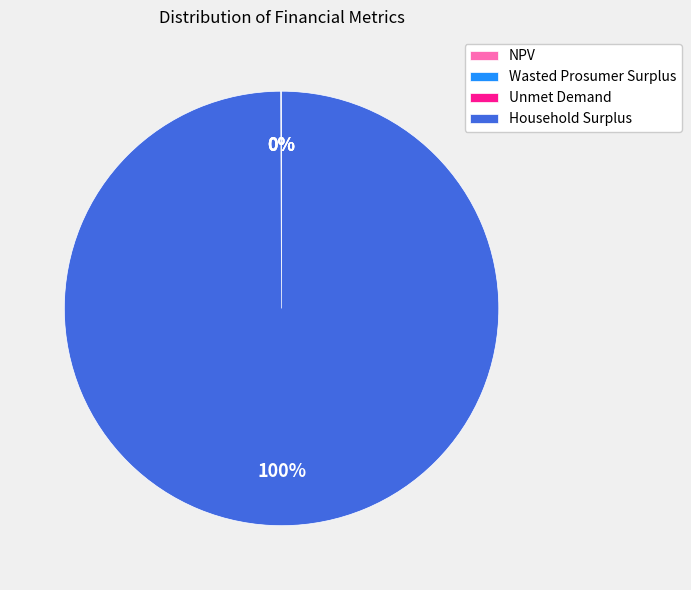

To the nearest percent, what is the average slice percentage?

25%